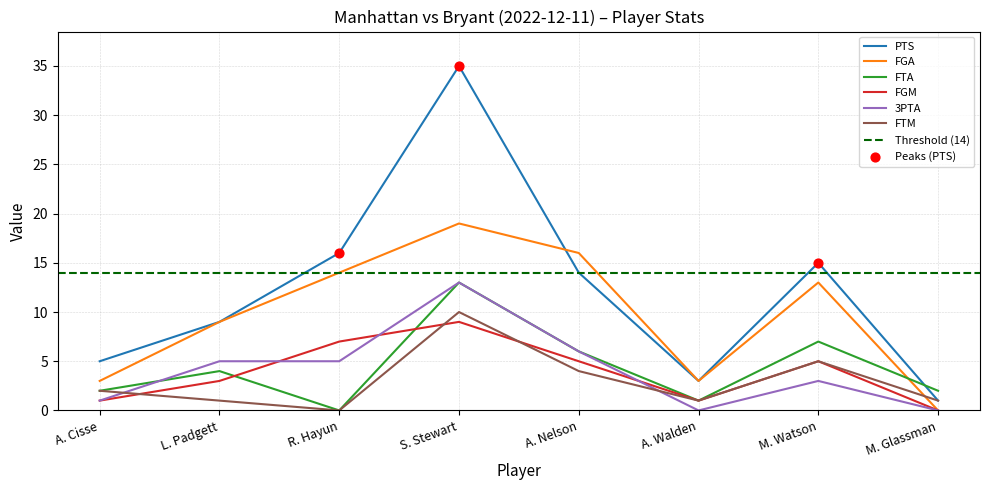

Which series has the largest Y range (max minus min)?

PTS